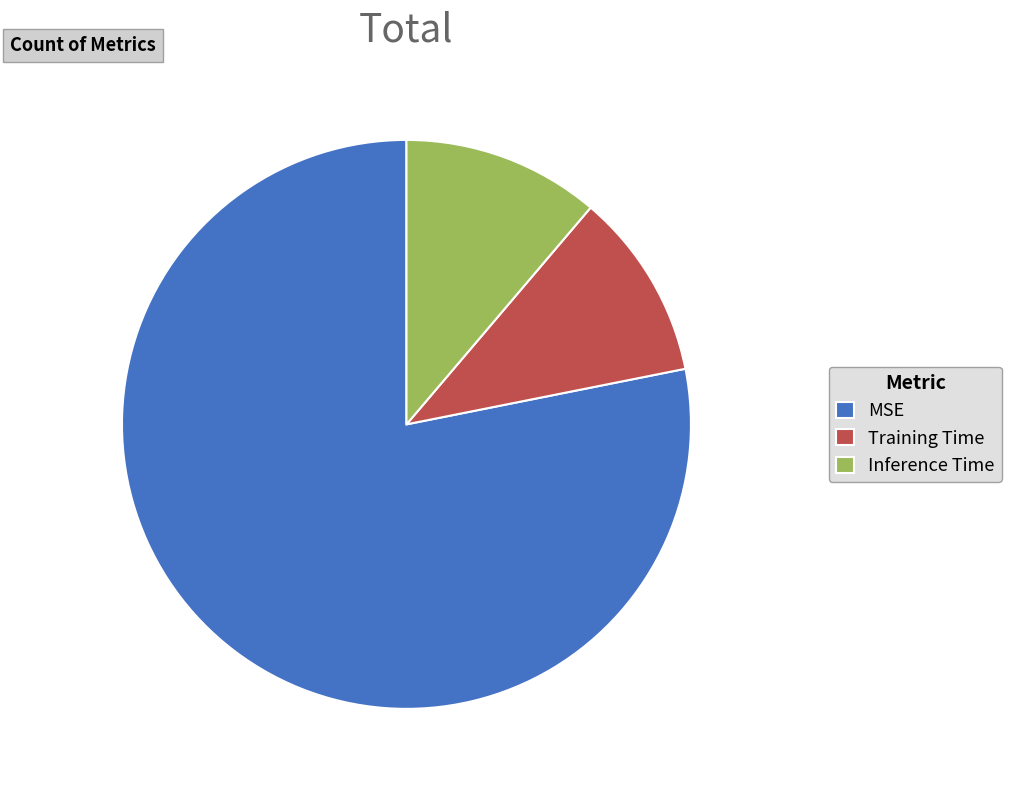

Combined, do MSE and Training Time account for over 50%?

Yes